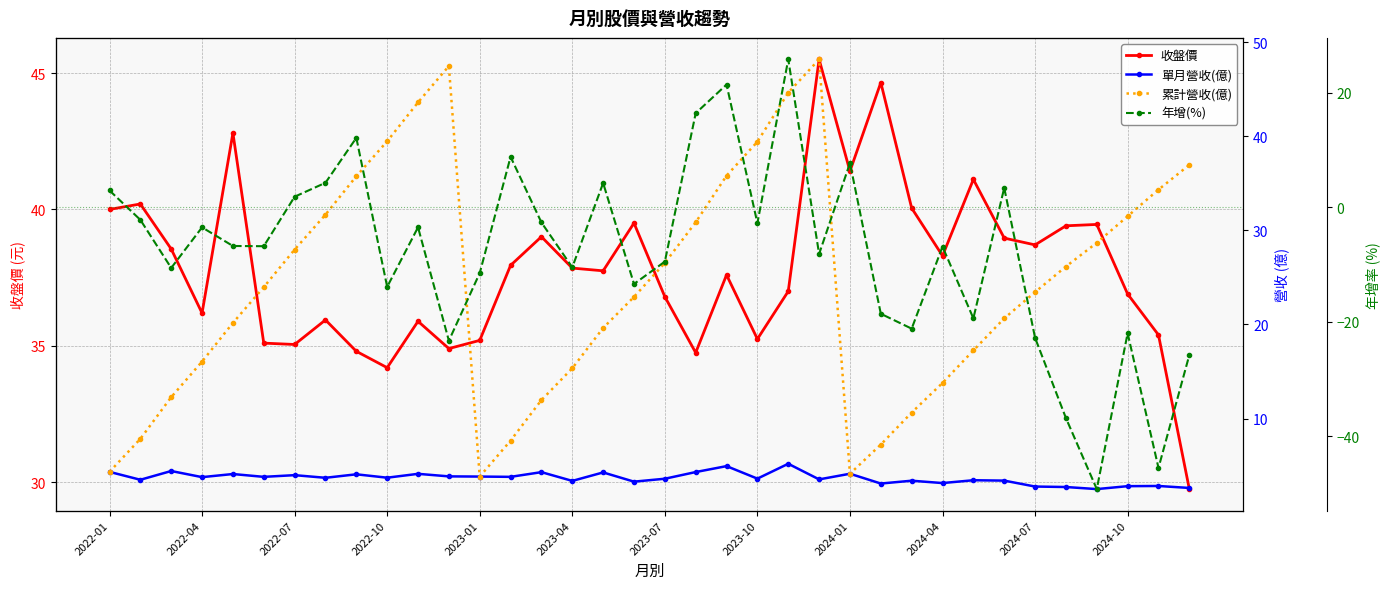

The 收盤價 series shows 38.7 at 2024-07. True or false?

True